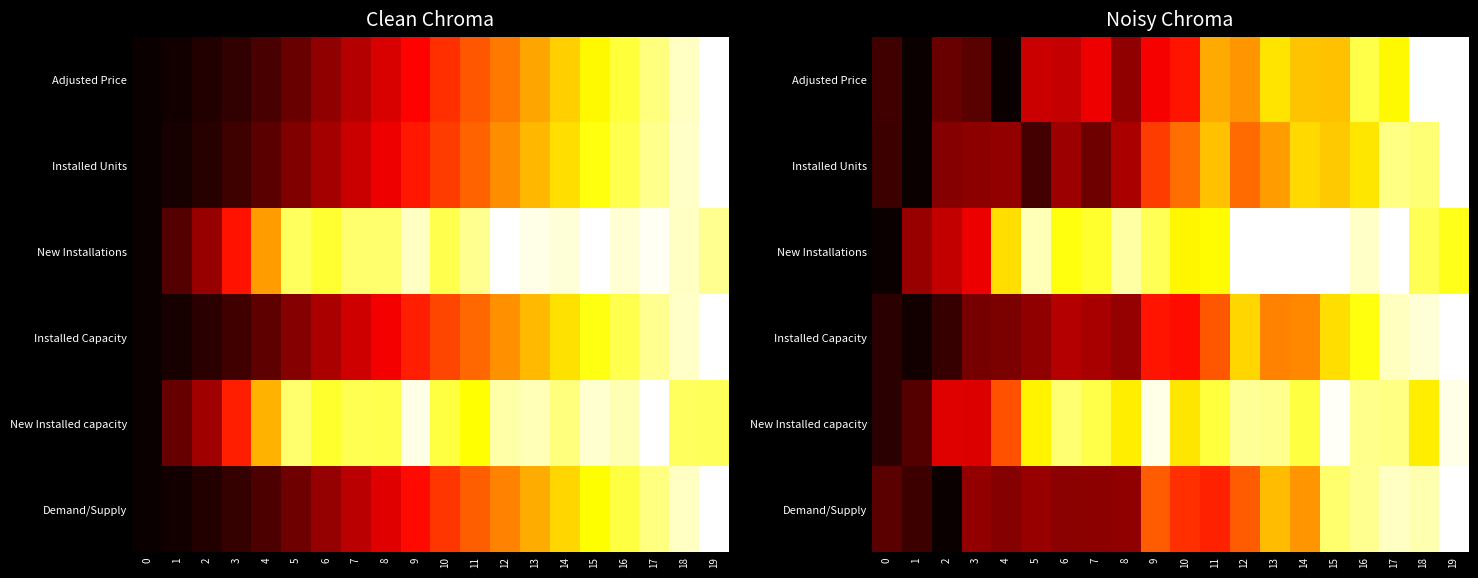

What value does the Installed Capacity series have at 17?

0.9